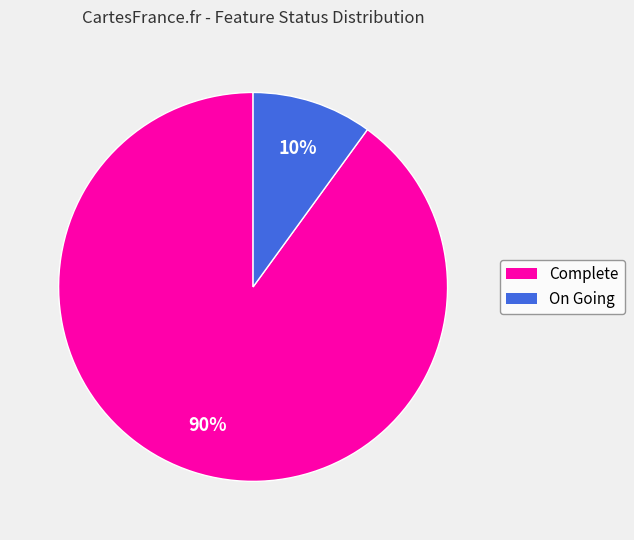

Which category has the biggest portion of the pie?

Complete